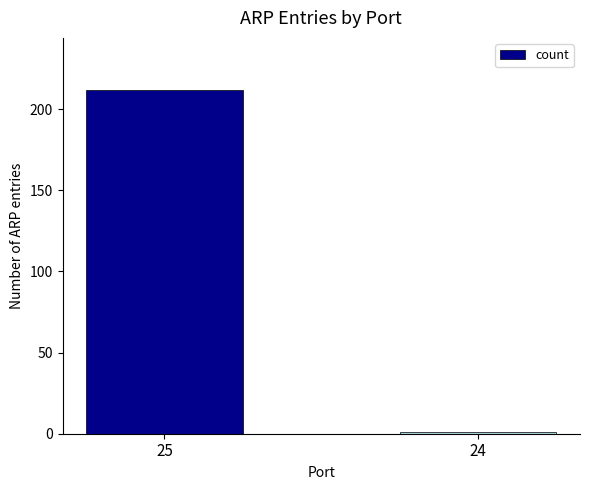

How many distinct data groups are displayed?

1